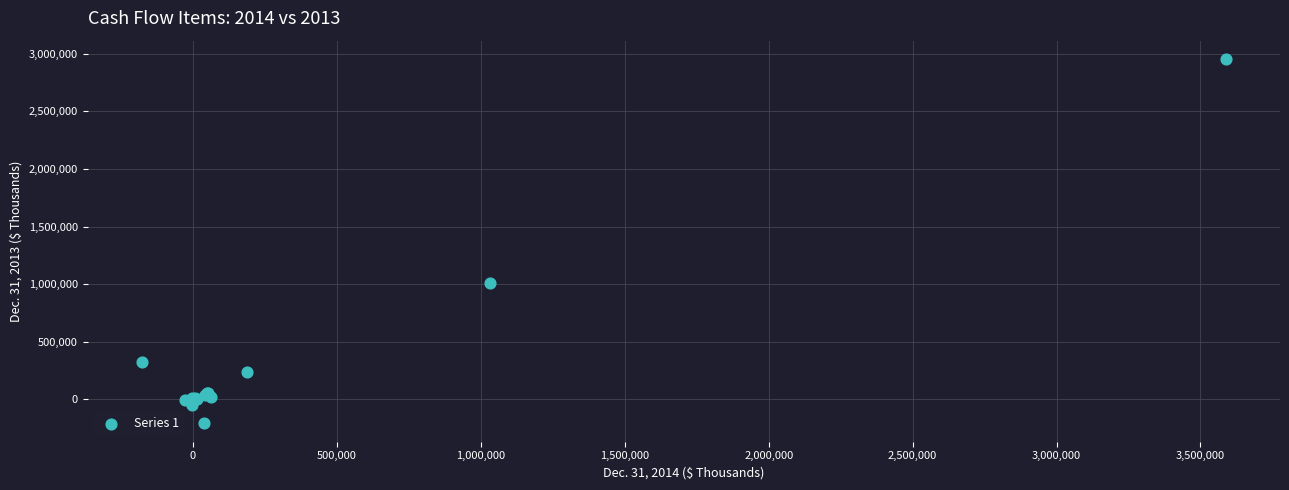

What Y value in the scatter plot is closest to 1372810?

1007468